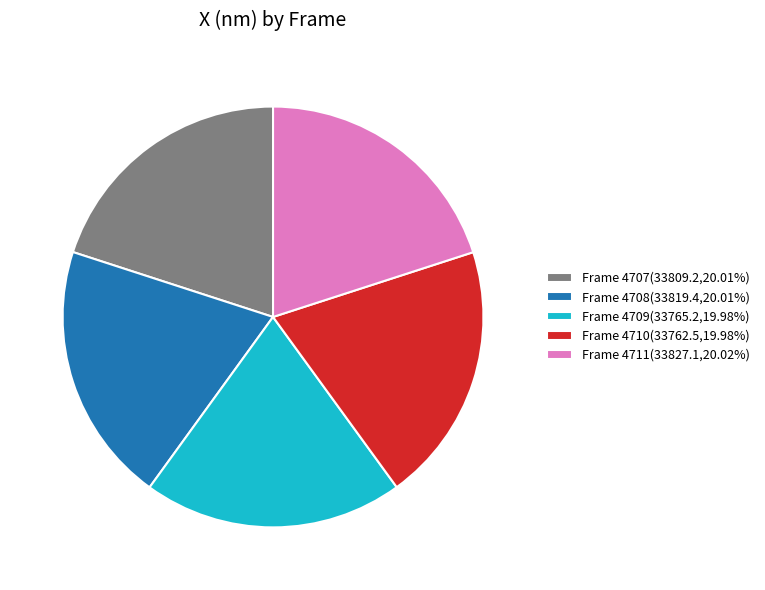

Is it true that Frame 4710 is 20% of the pie?

True